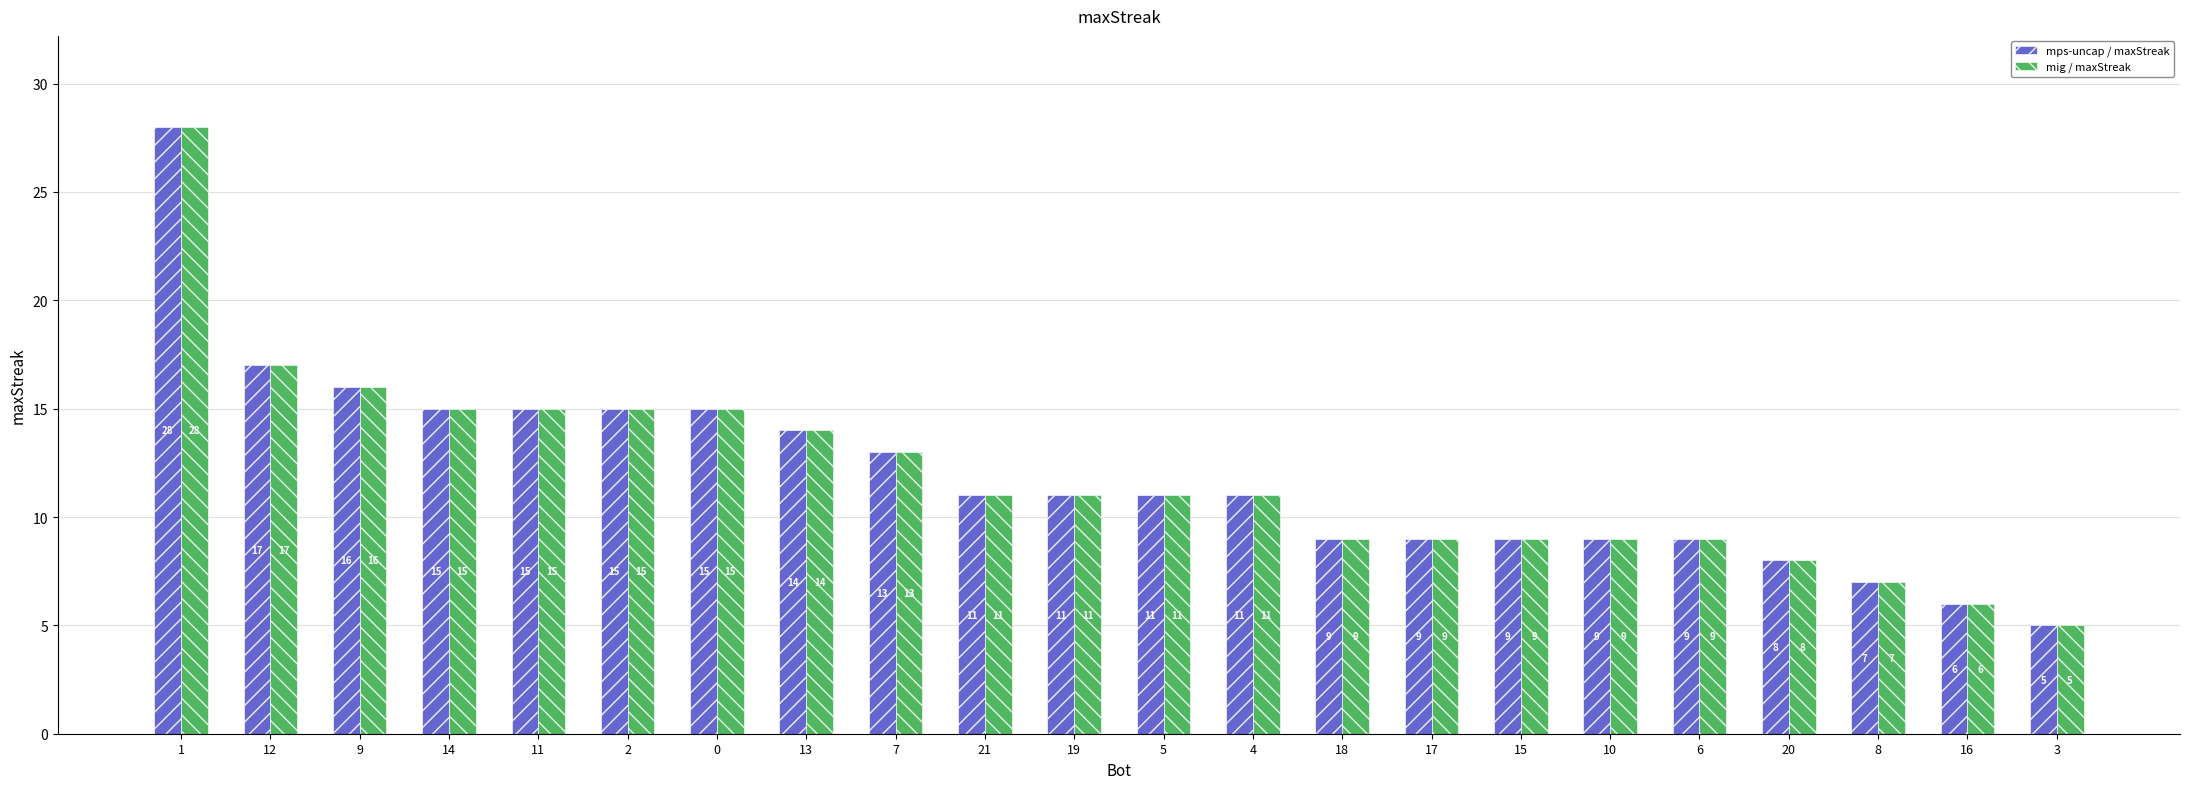

Reading left to right, transcribe all the data shown in this chart.

mps-uncap / maxStreak: 1=28	12=17	9=16	14=15	11=15	2=15	0=15	13=14	7=13	21=11	19=11	5=11	4=11	18=9	17=9	15=9	10=9	6=9	20=8	8=7	16=6	3=5
mig / maxStreak: 1=28	12=17	9=16	14=15	11=15	2=15	0=15	13=14	7=13	21=11	19=11	5=11	4=11	18=9	17=9	15=9	10=9	6=9	20=8	8=7	16=6	3=5